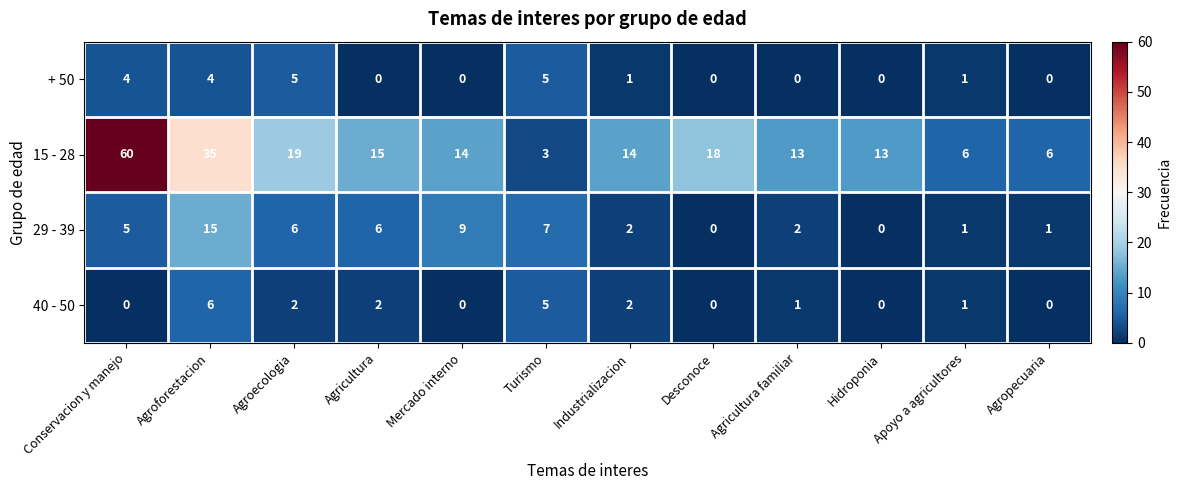

The 15 - 28 series shows 6 at Agroecologia. True or false?

False